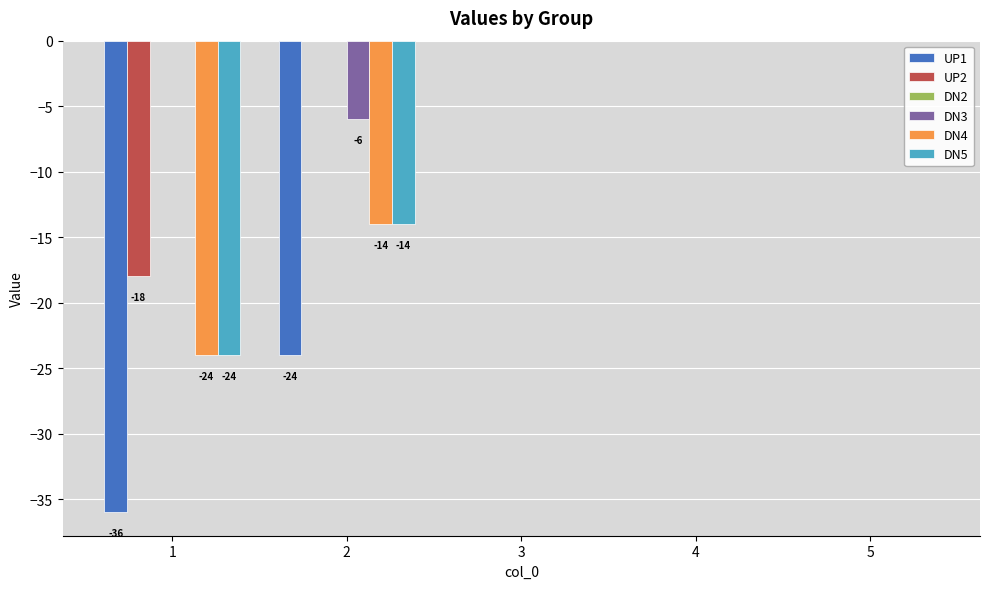

What is the average value of the DN5 series?

-8